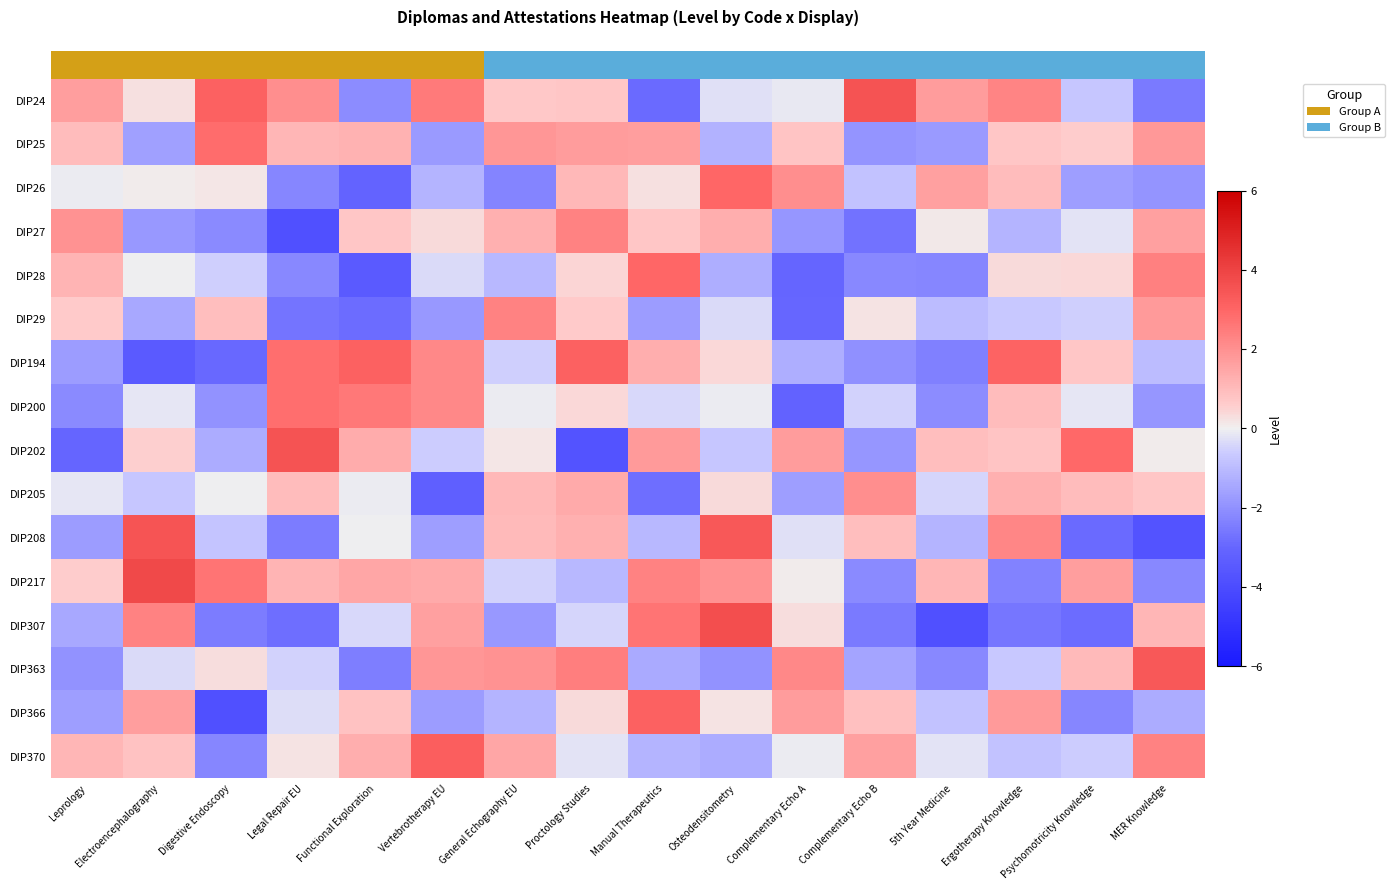

How many series are shown in this chart?

16